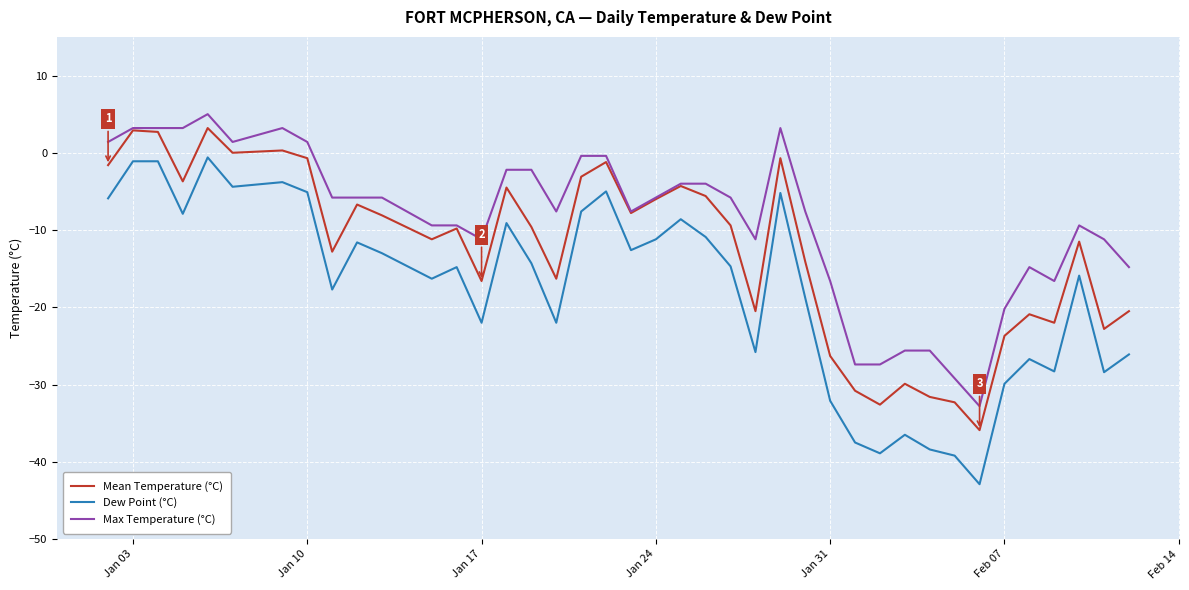

Which series has the widest spread of values?

Dew Point (°C)